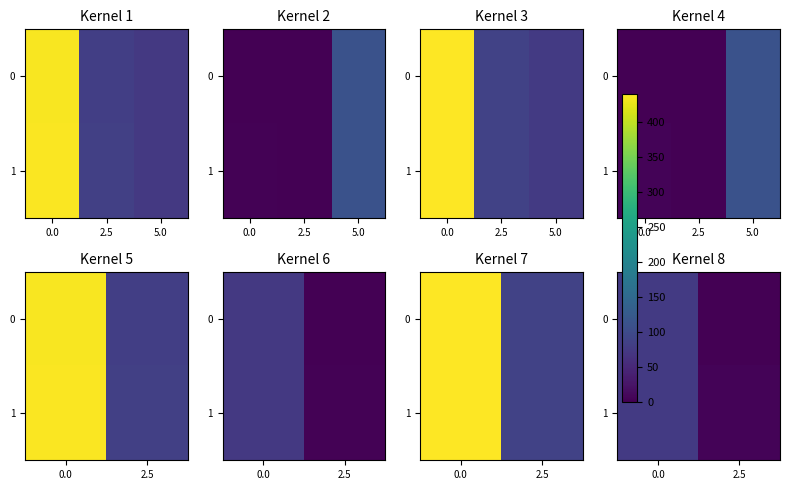

What is the sum of the 0 values at 2.5 and 0.0?

76